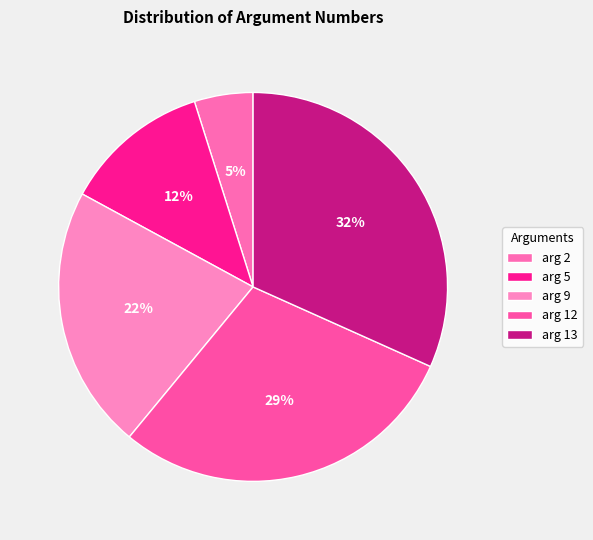

Rank the categories by value from highest to lowest.

arg 13, arg 12, arg 9, arg 5, arg 2